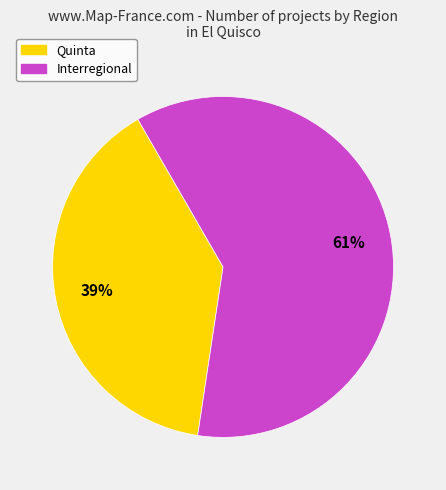

To the nearest percent, what is the average slice percentage?

50%